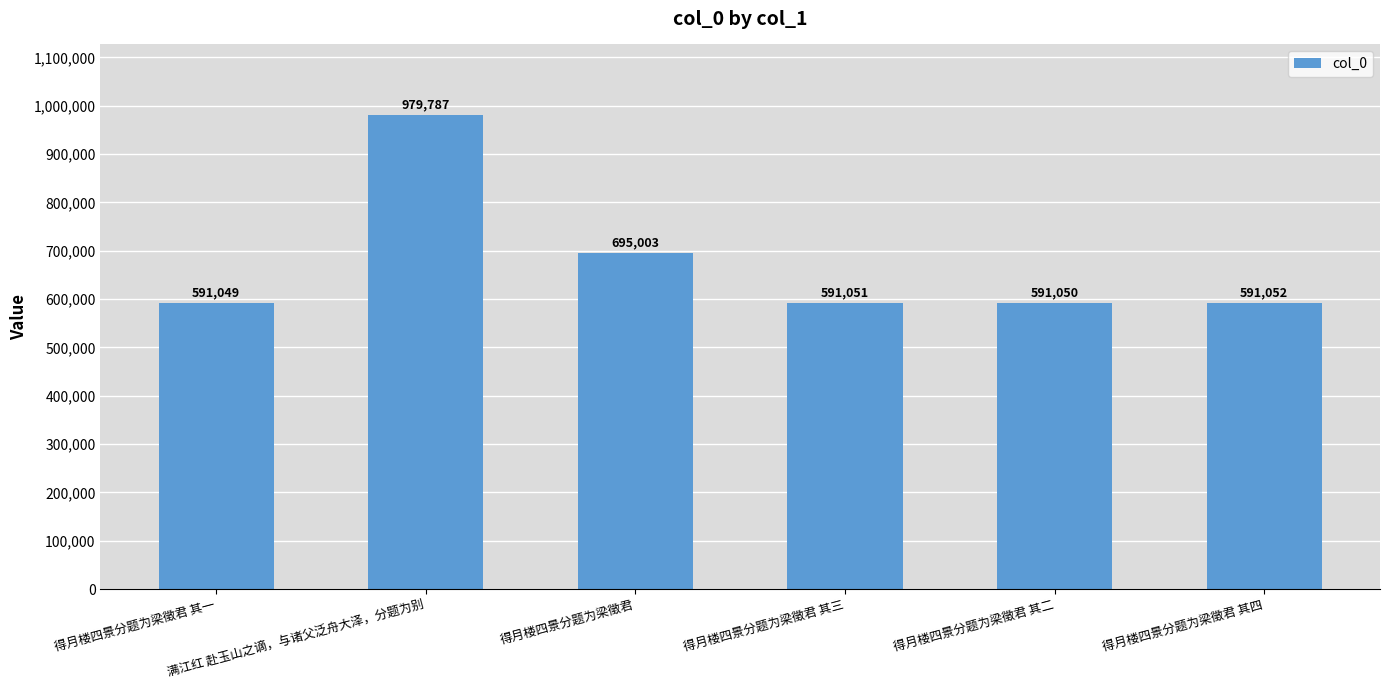

Rank the categories by value from lowest to highest.

得月楼四景分题为梁徵君 其一, 得月楼四景分题为梁徵君 其二, 得月楼四景分题为梁徵君 其三, 得月楼四景分题为梁徵君 其四, 得月楼四景分题为梁徵君, 满江红 赴玉山之谪，与诸父泛舟大泽，分题为别